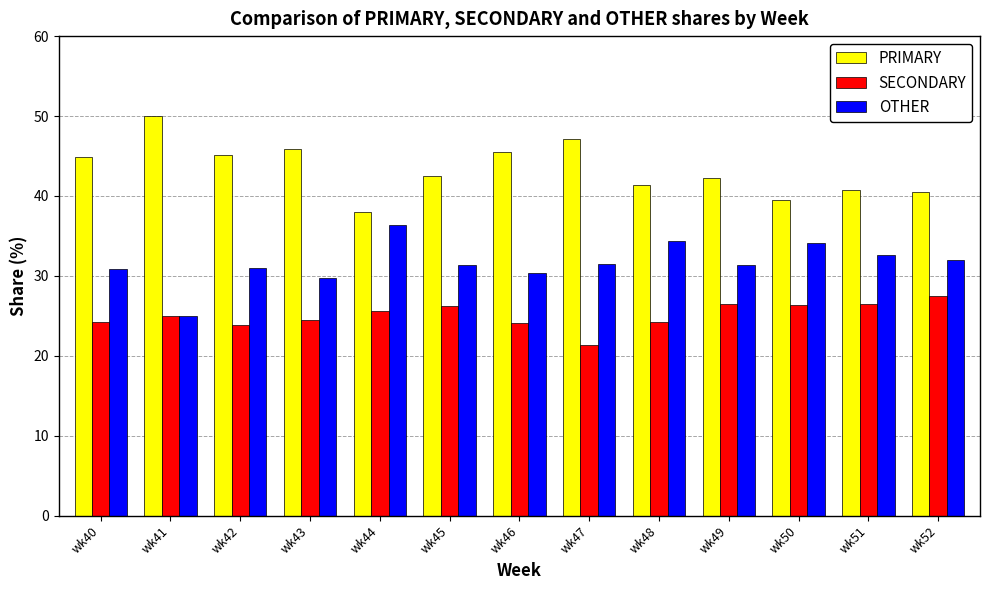

Read the PRIMARY value at wk51.

40.8